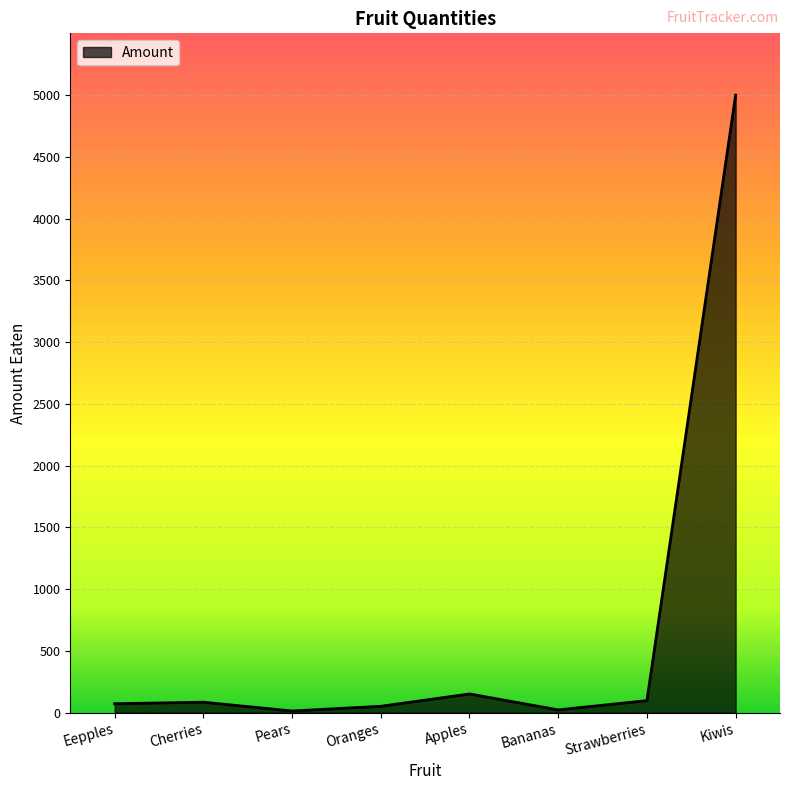

Which category has the highest value across all series?

Kiwis